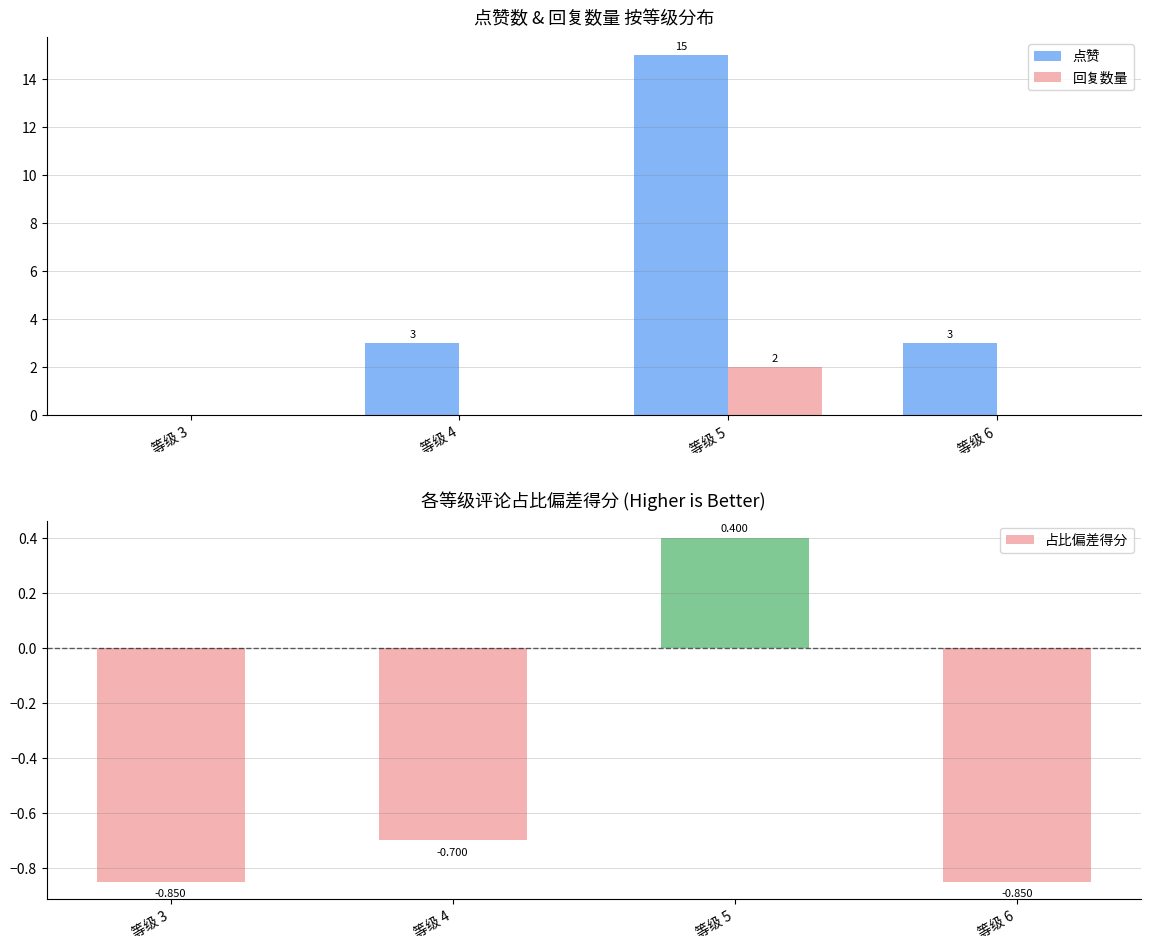

Rank the series at 等级 6 from lowest to highest value.

占比偏差得分, 回复数量, 点赞